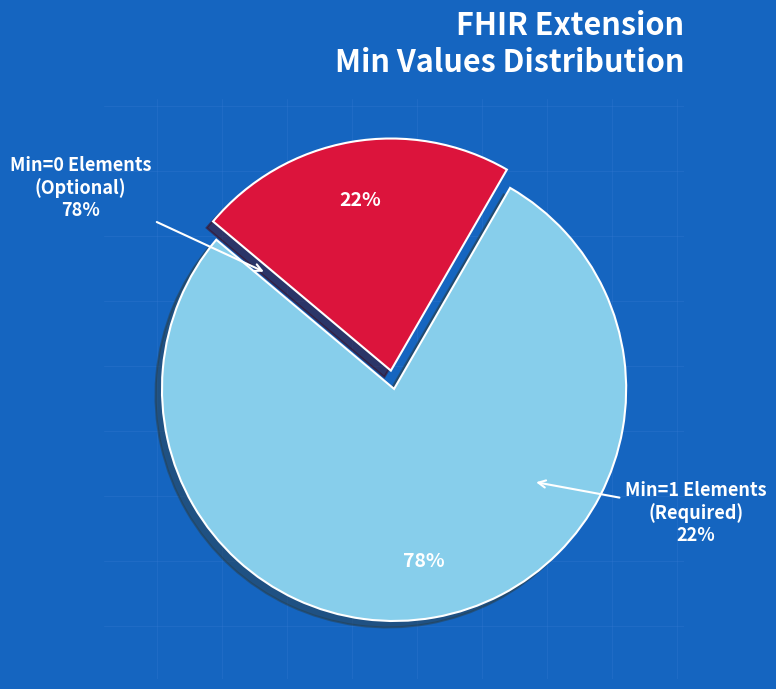

Is there any slice that represents more than half of the pie?

No